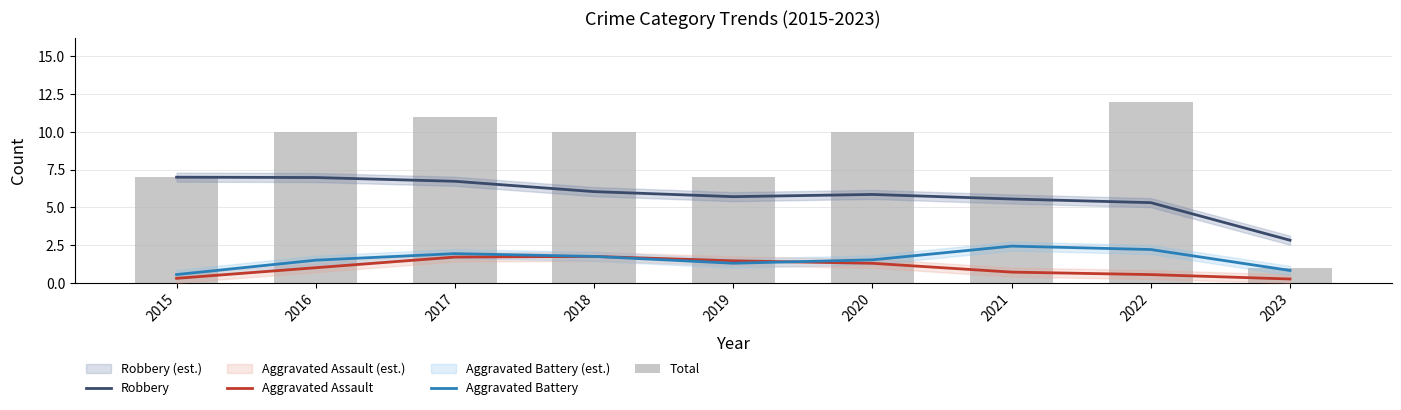

Is it true that Aggravated Assault equals 1.1 at 2021?

False